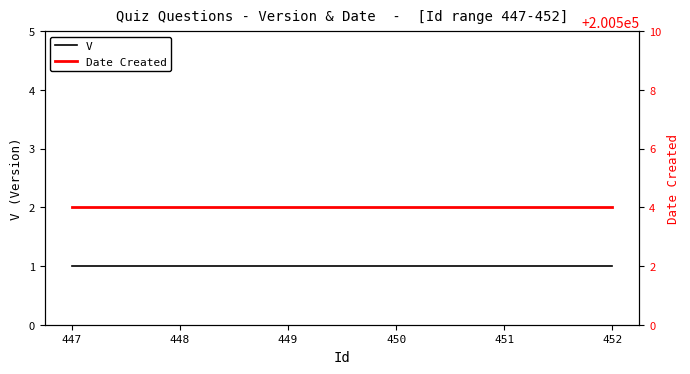

What is the value of the V point at the 1st from the left?

1